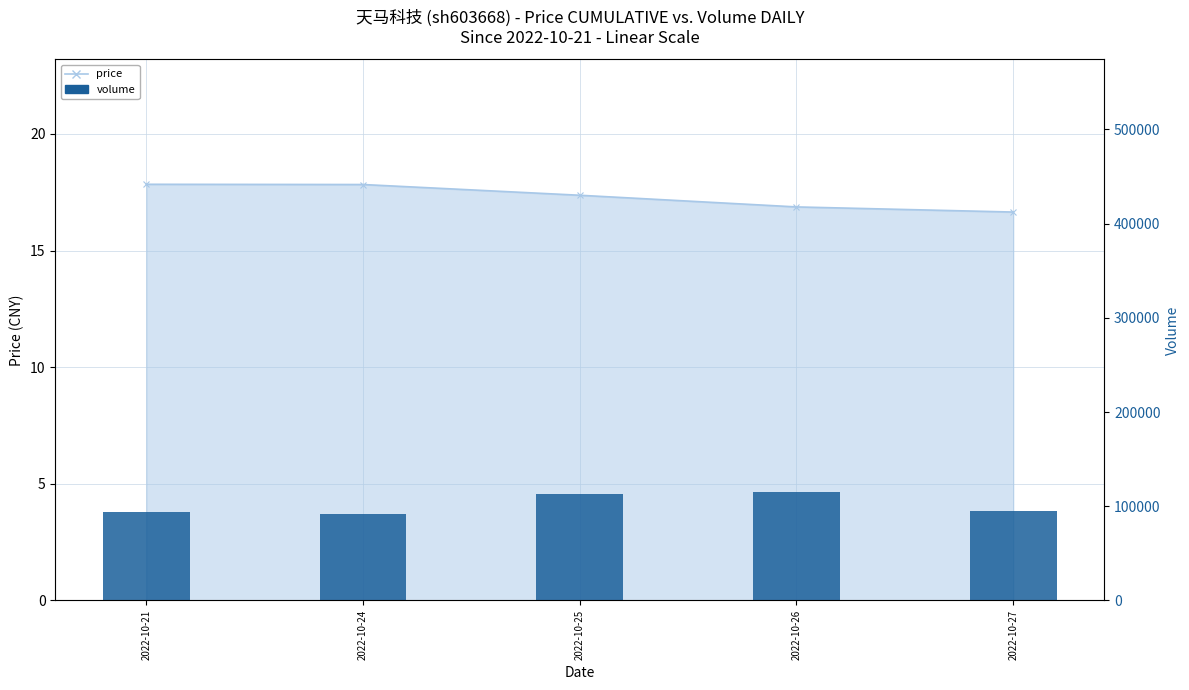

Does the chart contain any negative values?

No